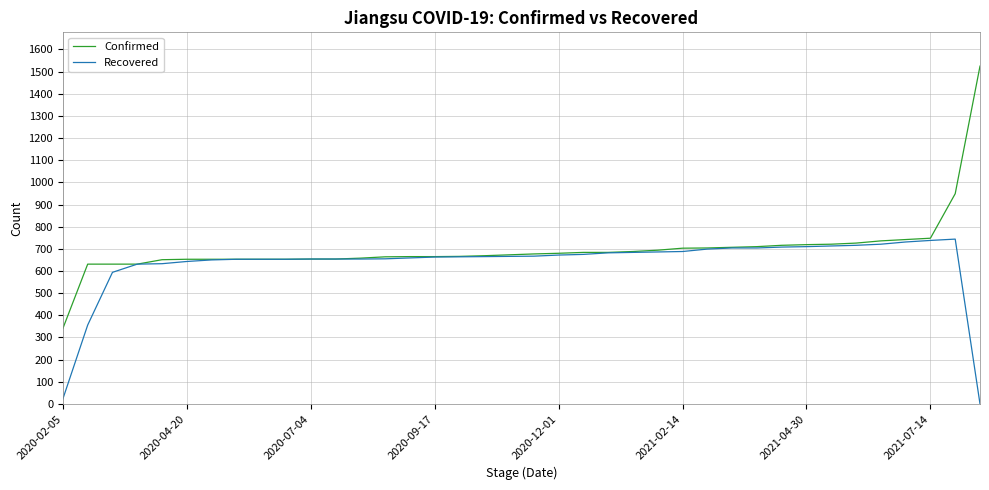

What is the difference between the second highest and minimum values in the Confirmed series?

608